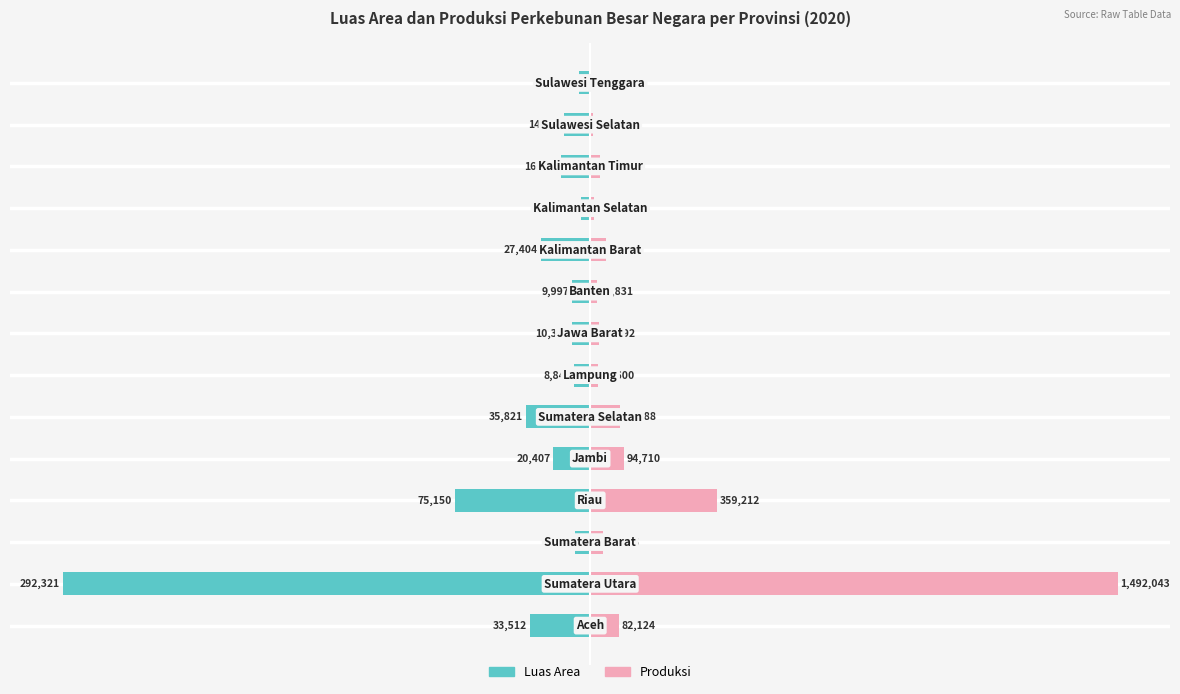

What are all the series names shown in the legend?

Luas Area, Produksi